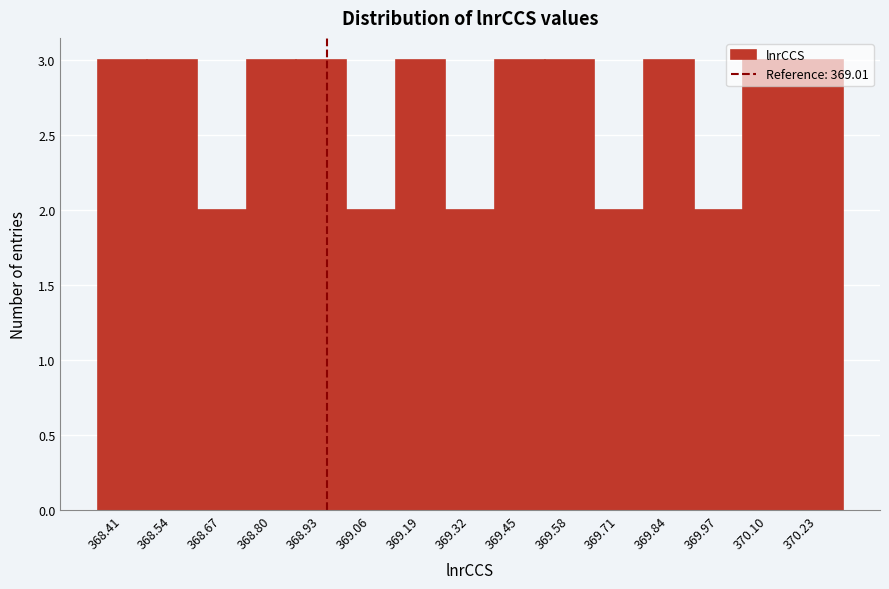

What is the ratio of the value at 369.58 to the value at 370.23?

1.0